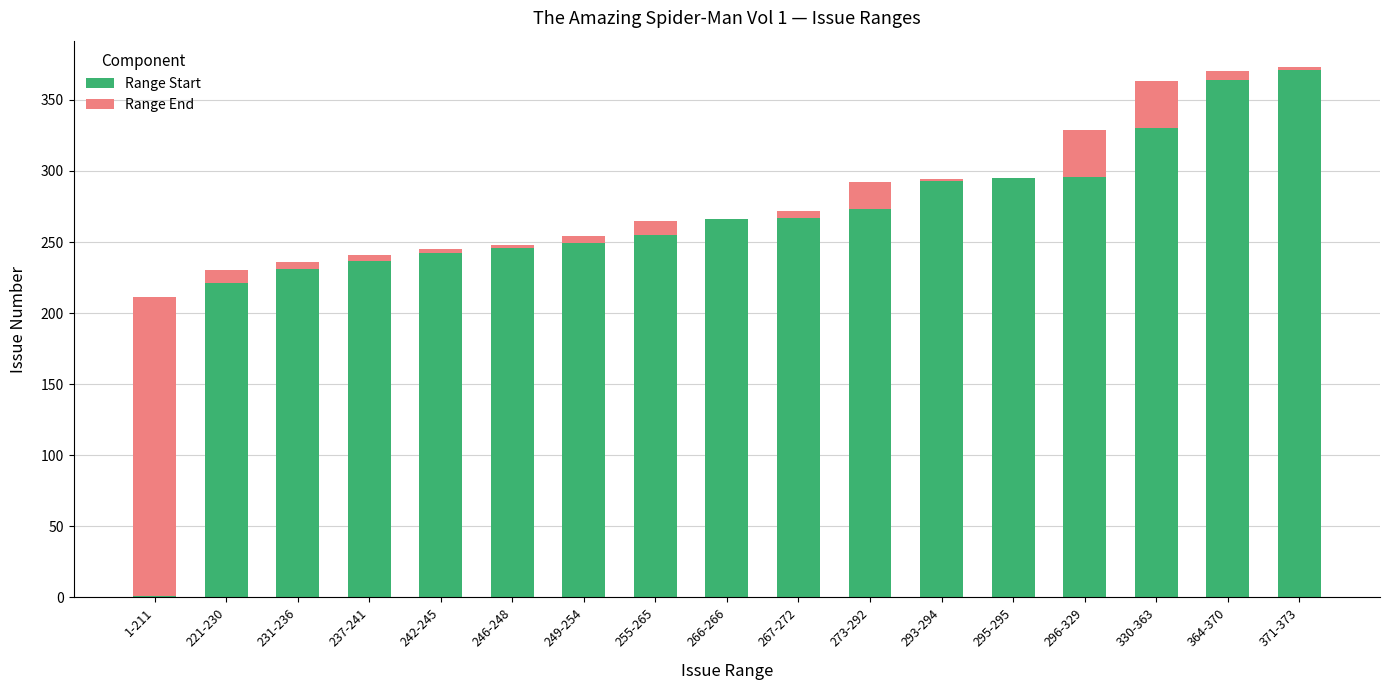

The Range Start series shows 231 at 231-236. True or false?

True